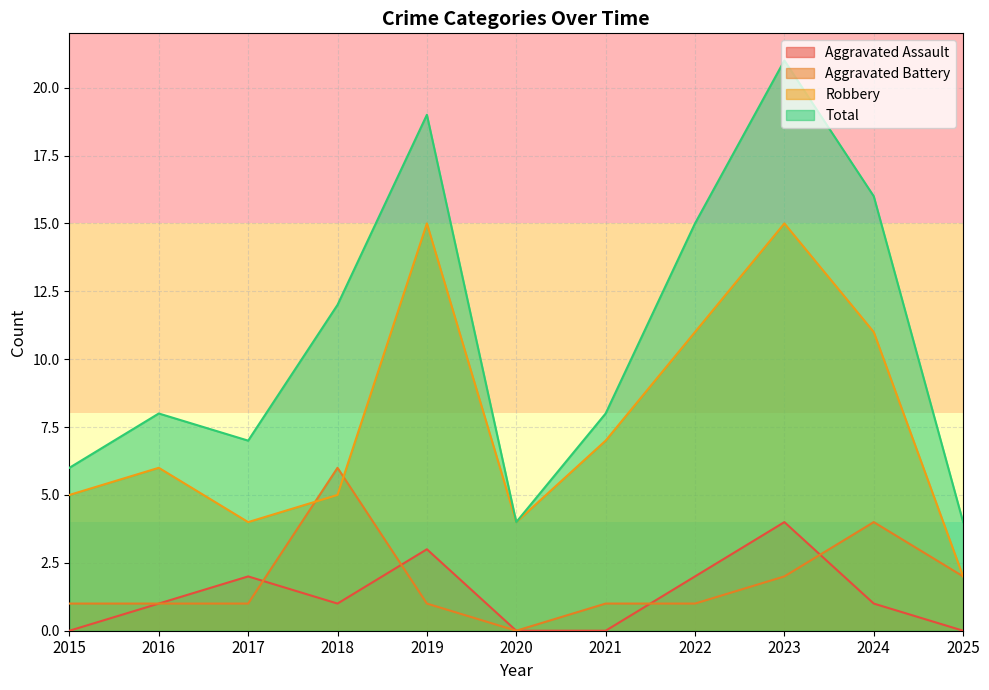

True or false: Total and Aggravated Battery intersect in this chart.

False